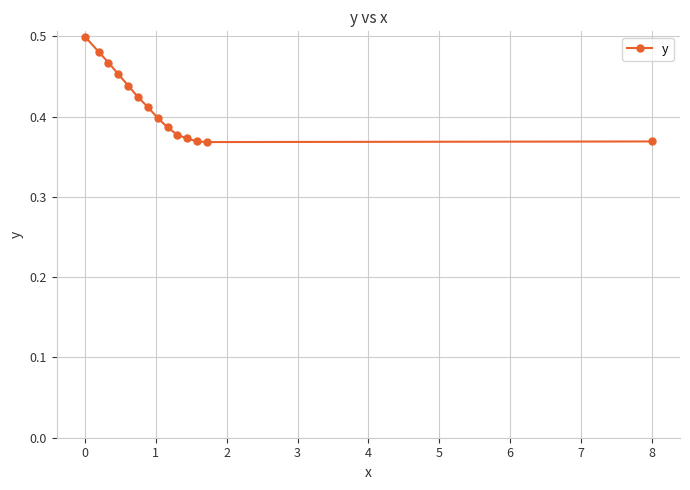

True or false: the data has more than 2 interior local peaks.

False